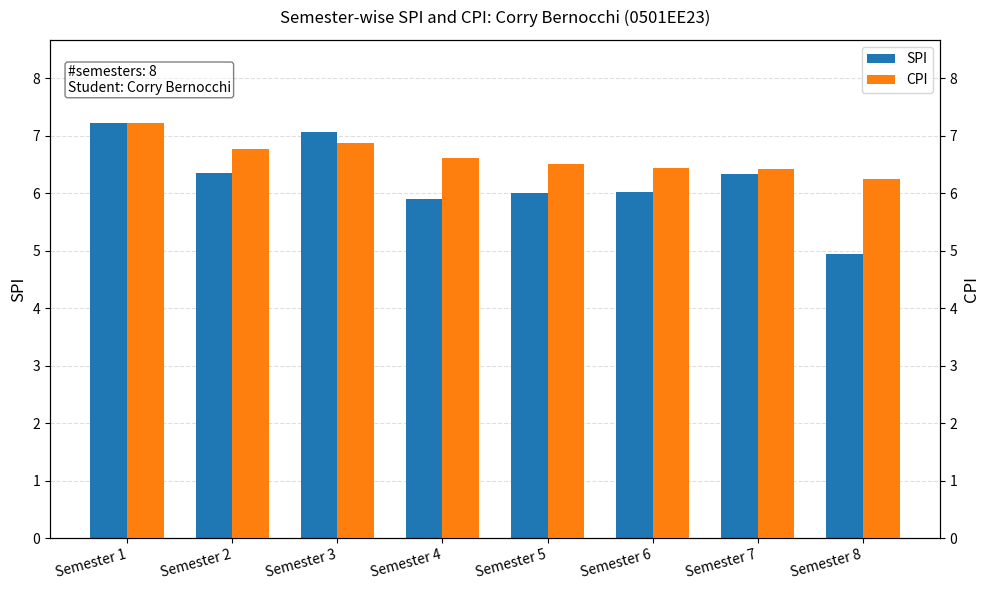

Which category has the highest value in the SPI series?

Semester 1